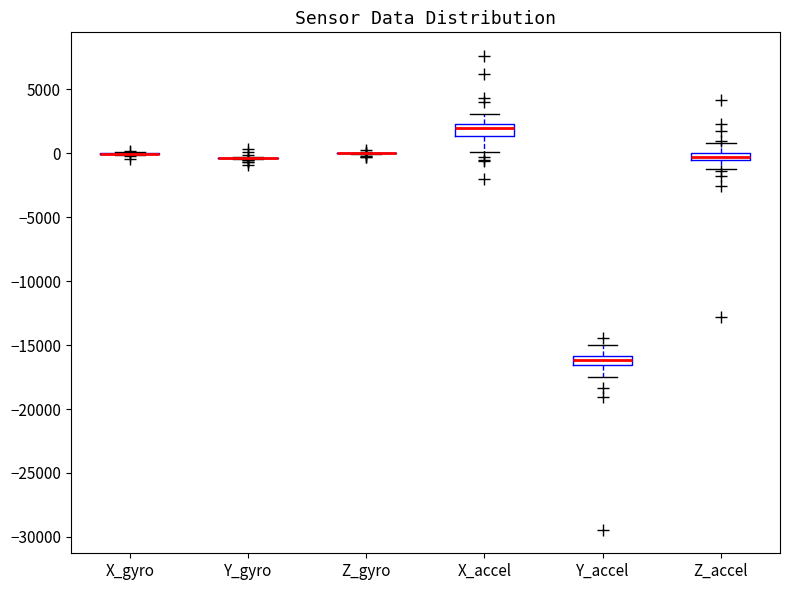

Where is the upper edge of the box for Z_accel on the y-axis? The values are not printed on the chart, so give them approximately, as read against the axis.

0